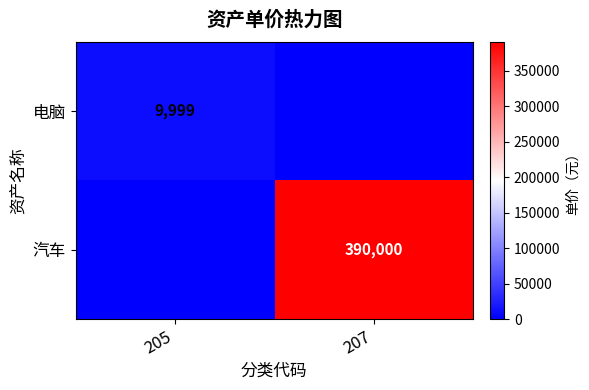

What is the total value across all series at 205?

9999